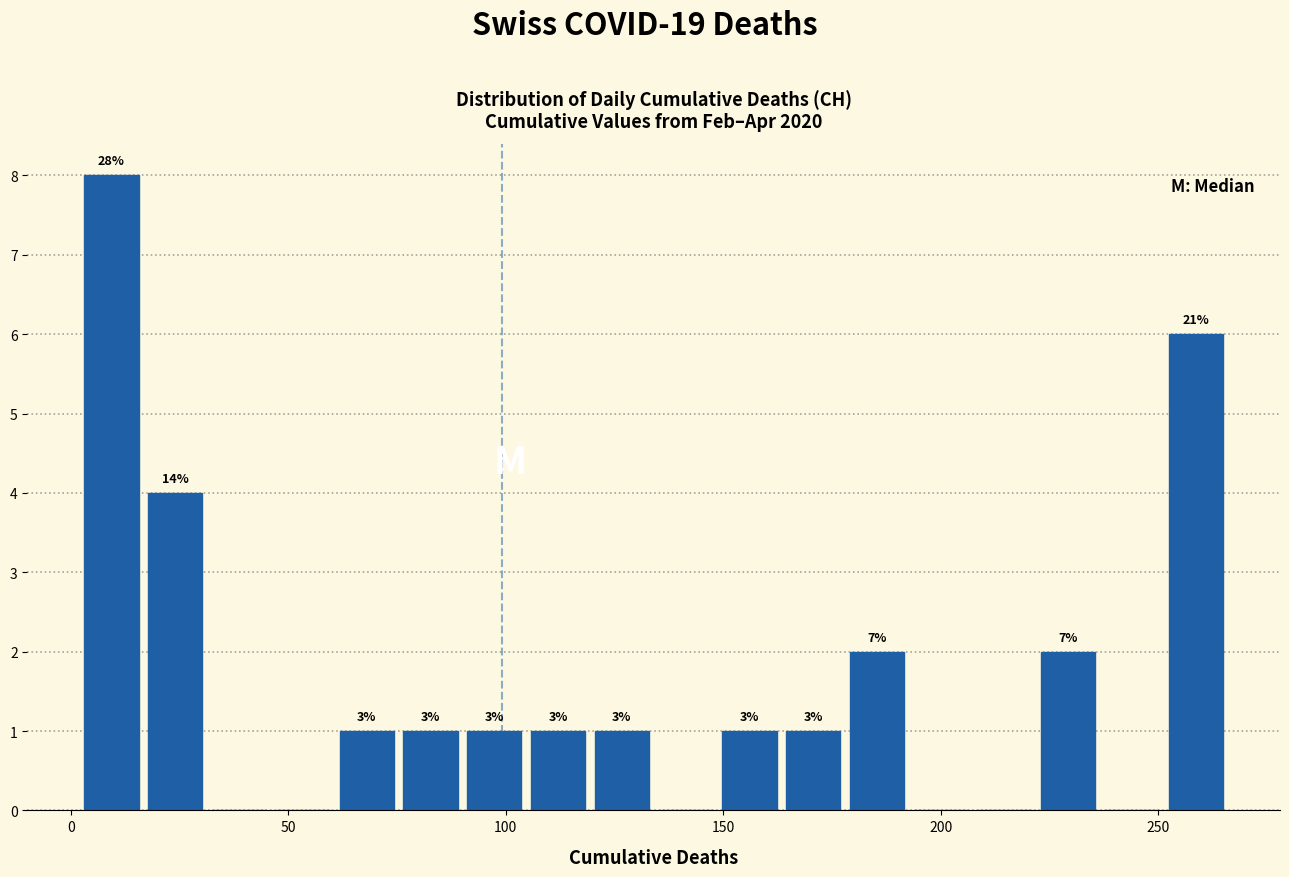

Around what value on the x-axis is the tallest bar? Give the approximate position of its centre, as read against the axis.

10